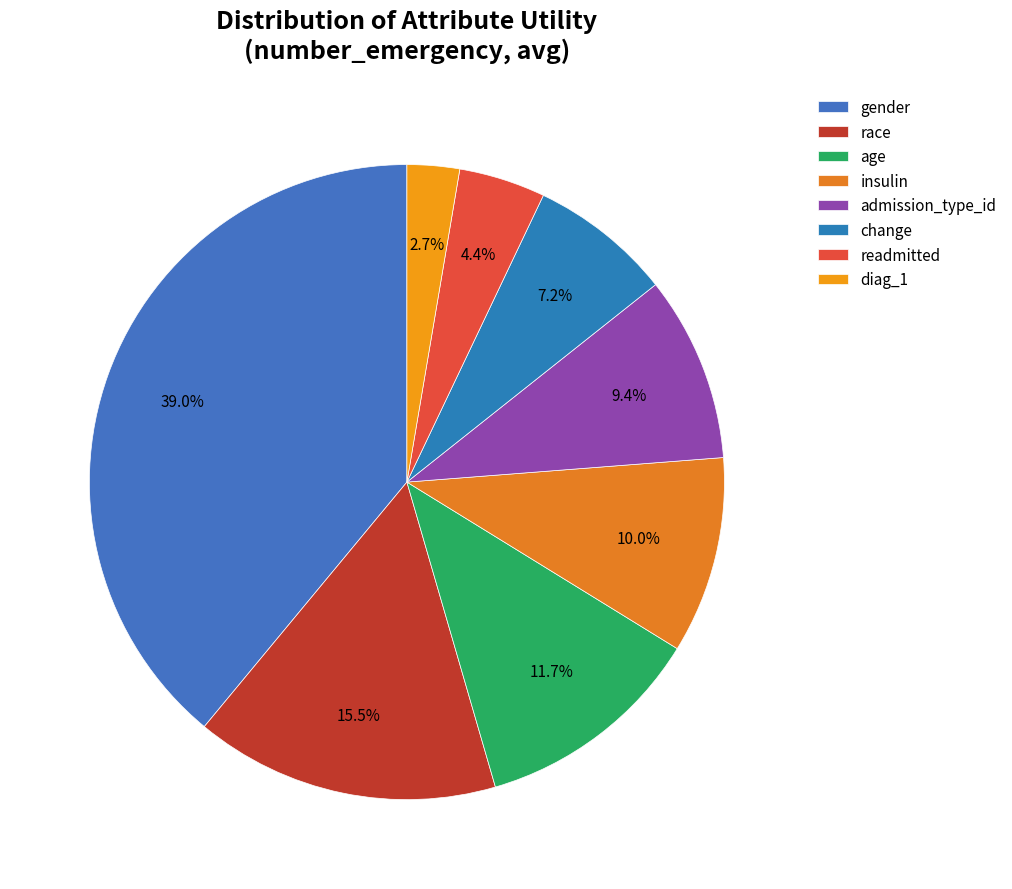

What is the smallest slice in the pie chart?

diag_1